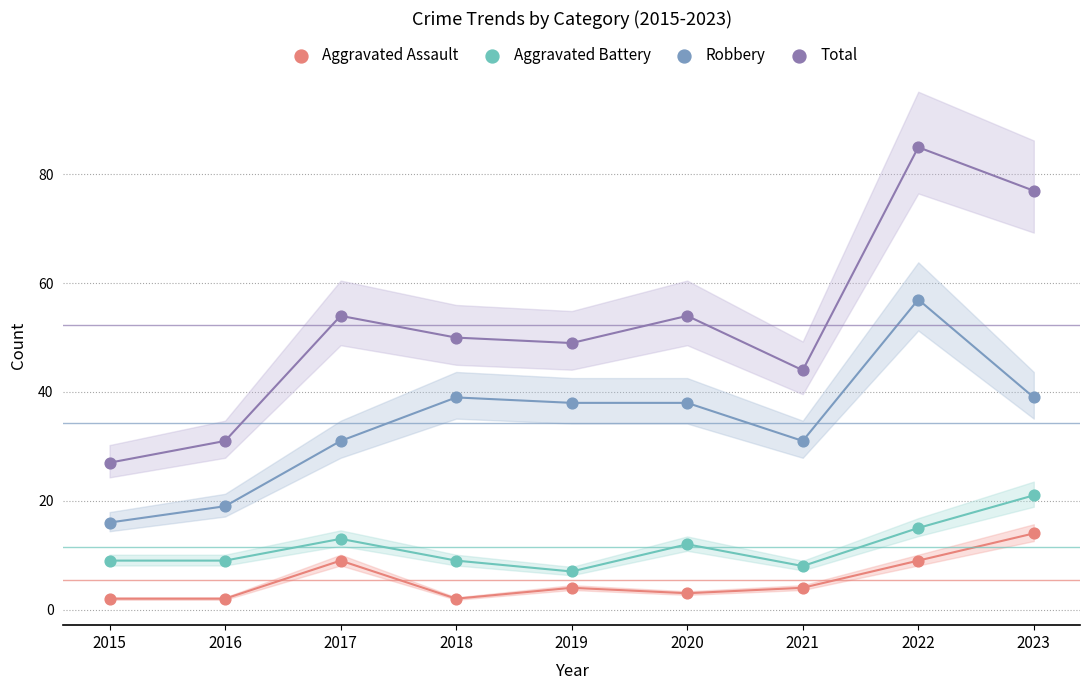

Which series contains the lowest Y value?

Aggravated Assault